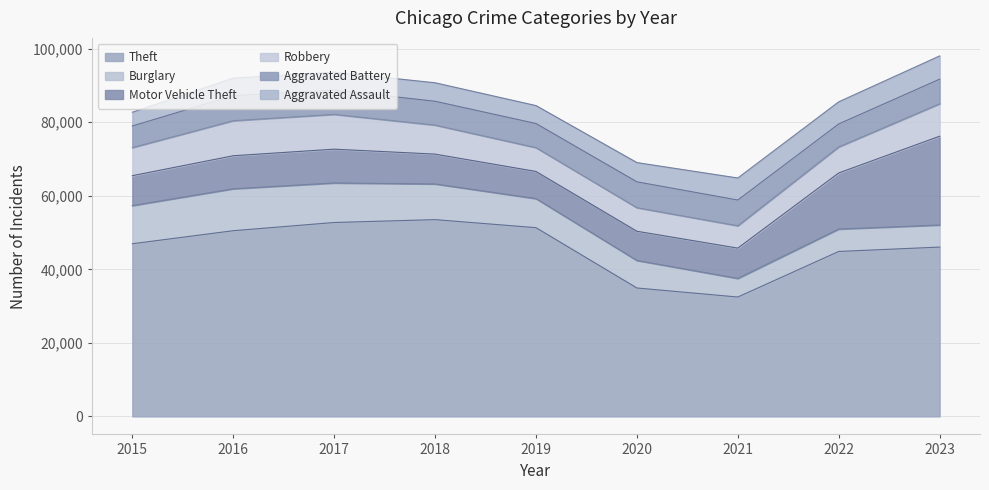

The Robbery series shows 8817 at 2023. True or false?

True